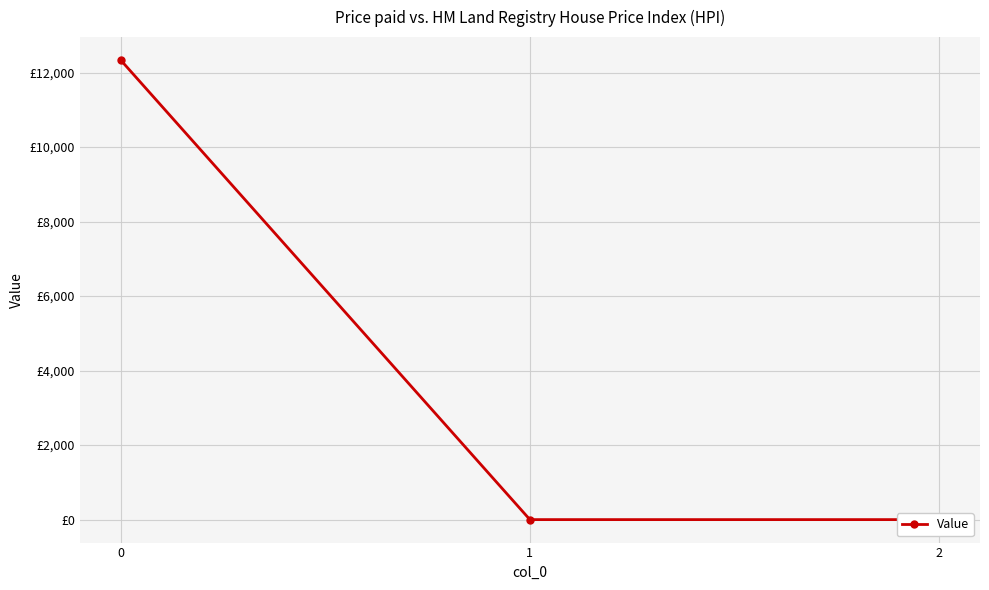

How many values exceed 0?

1